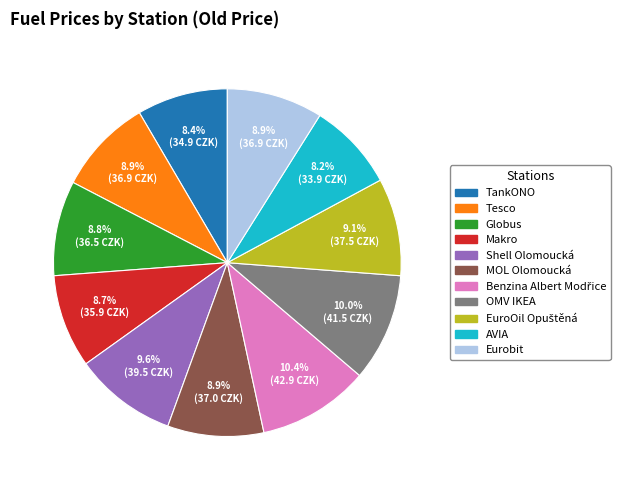

Combined, do Tesco and Shell Olomoucká account for over 50%?

No